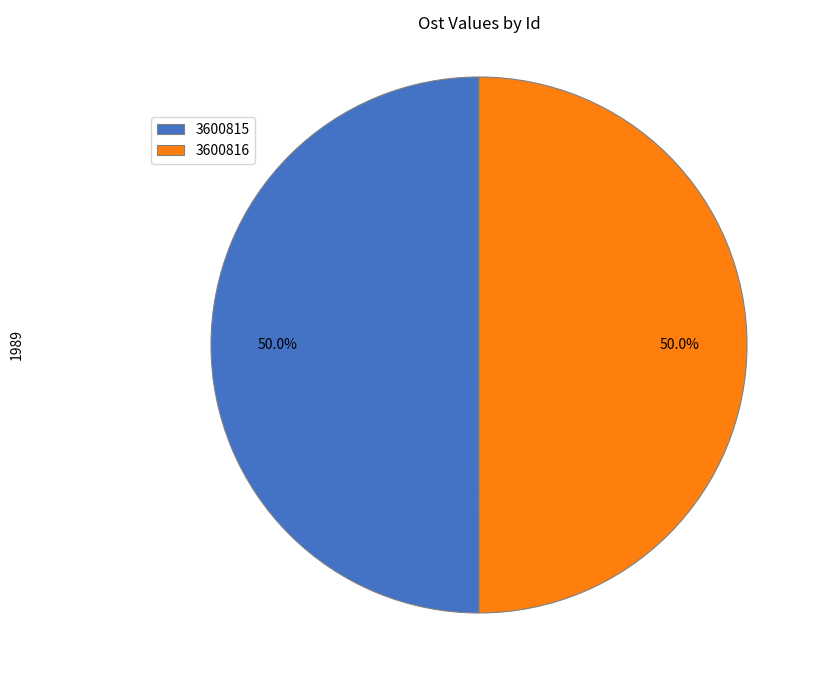

How much of the chart is everything except 3600816?

50.0%